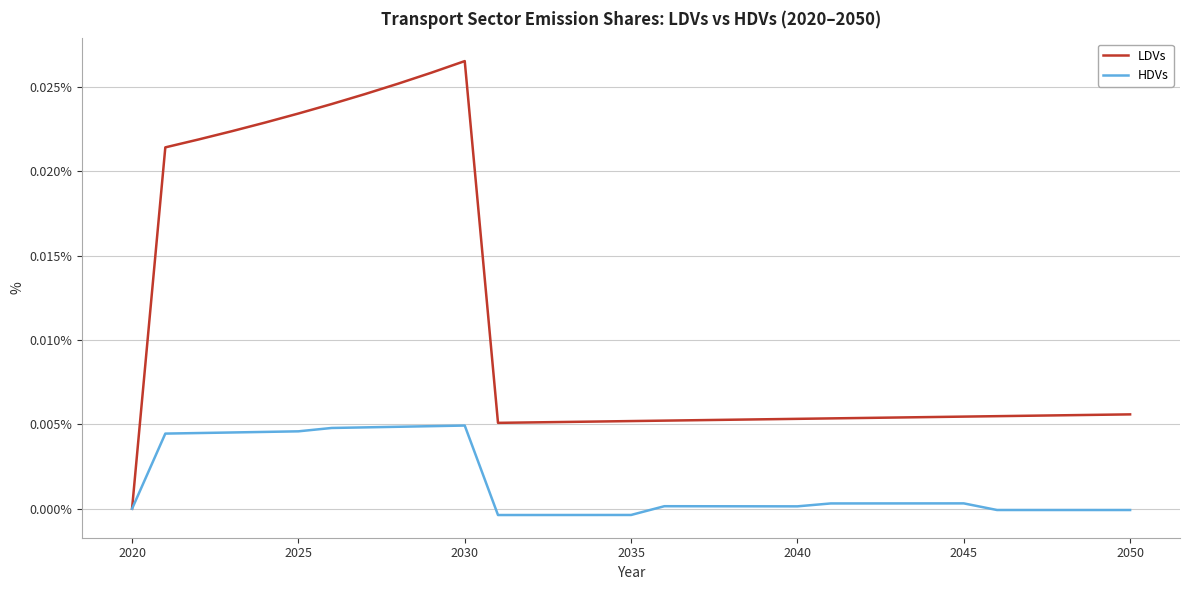

Which series has the largest total across all categories?

LDVs